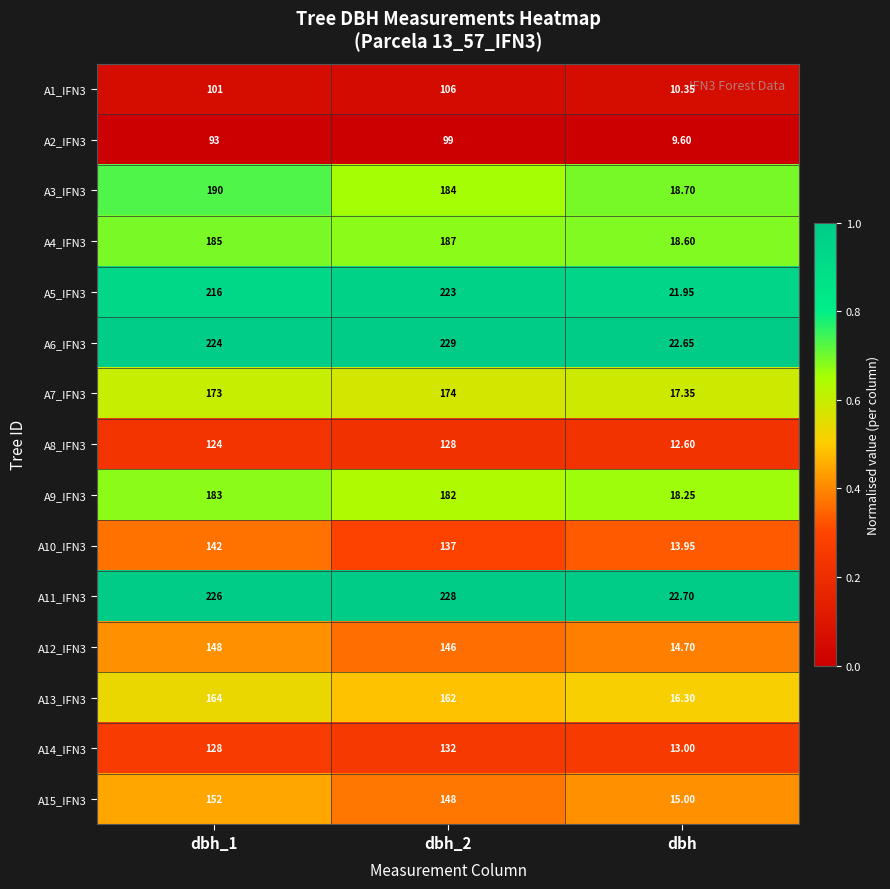

Is the value of A13_IFN3 at dbh greater than the value of A15_IFN3 at dbh_1?

No